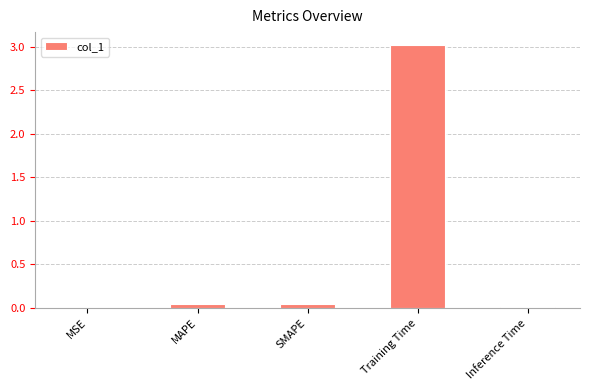

The chart shows a value of 3.0 at Training Time. True or false?

True